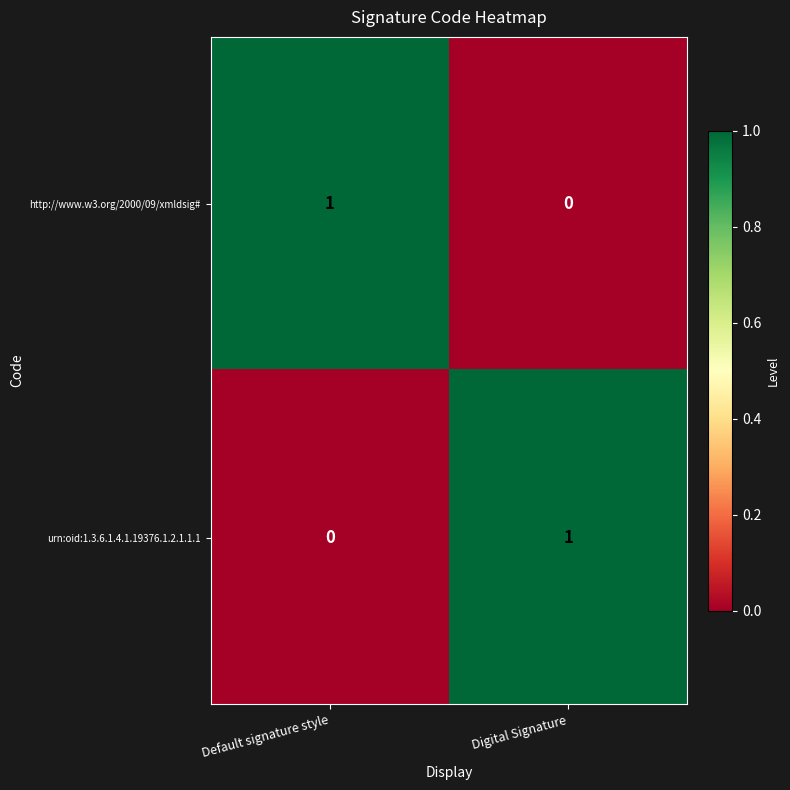

At Default signature style, list the series in order from smallest to largest.

urn:oid:1.3.6.1.4.1.19376.1.2.1.1.1, http://www.w3.org/2000/09/xmldsig#